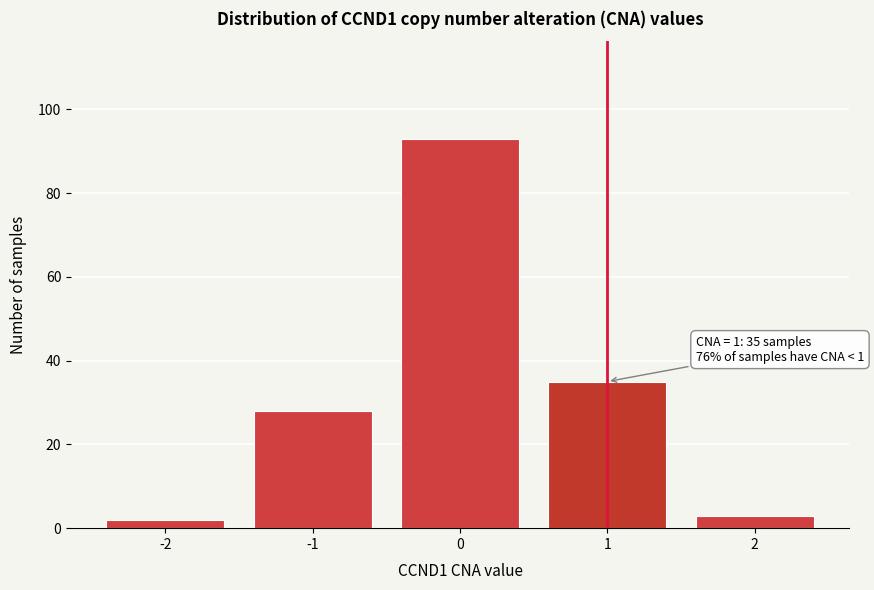

Which range on the x-axis has the tallest bar?

-0.5 to 0.5